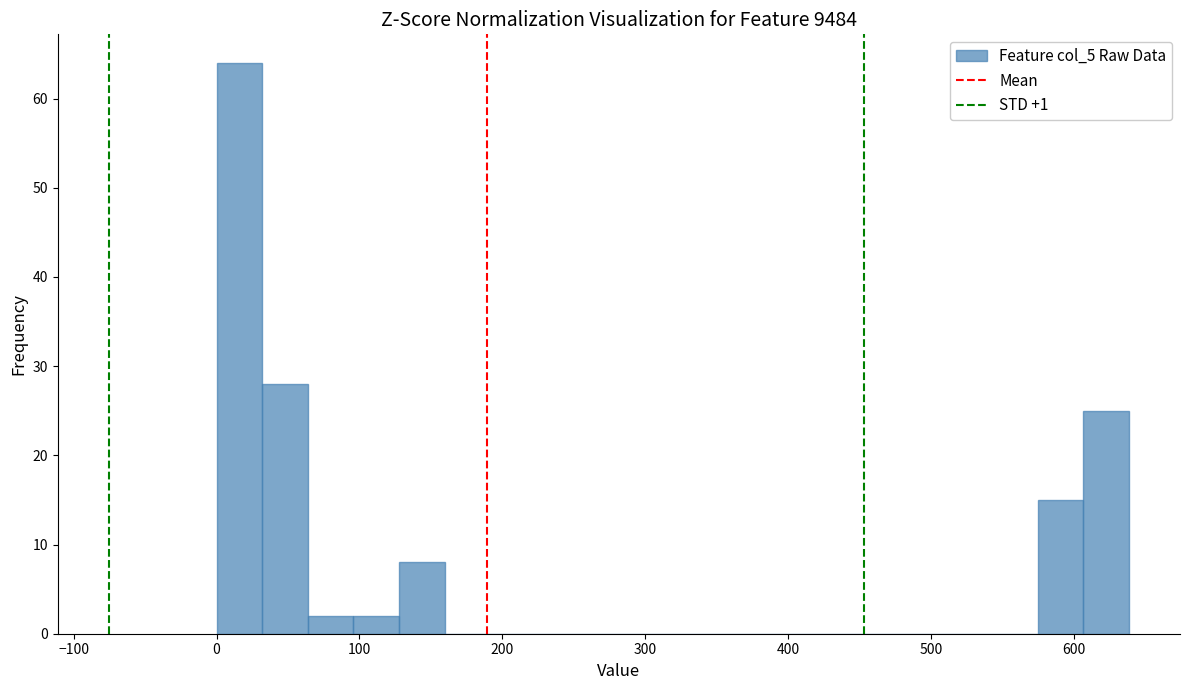

Read against the x-axis, roughly where is the centre of the tallest bar?

20